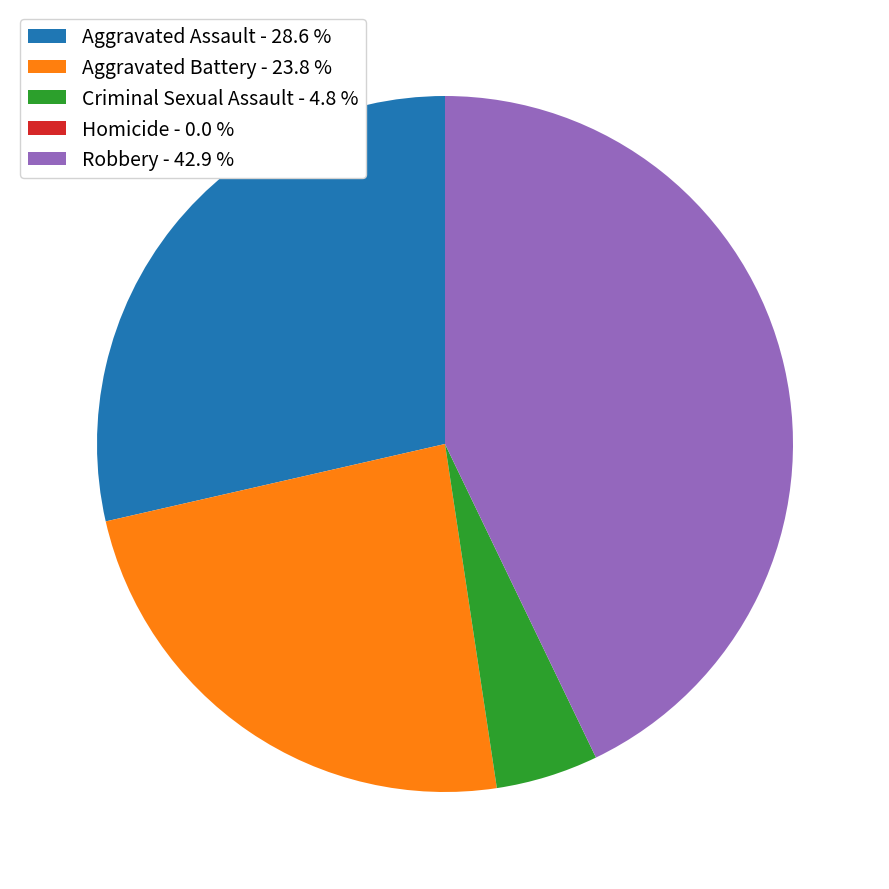

What is the ratio of the value at Criminal Sexual Assault to the value at Aggravated Battery?

0.2